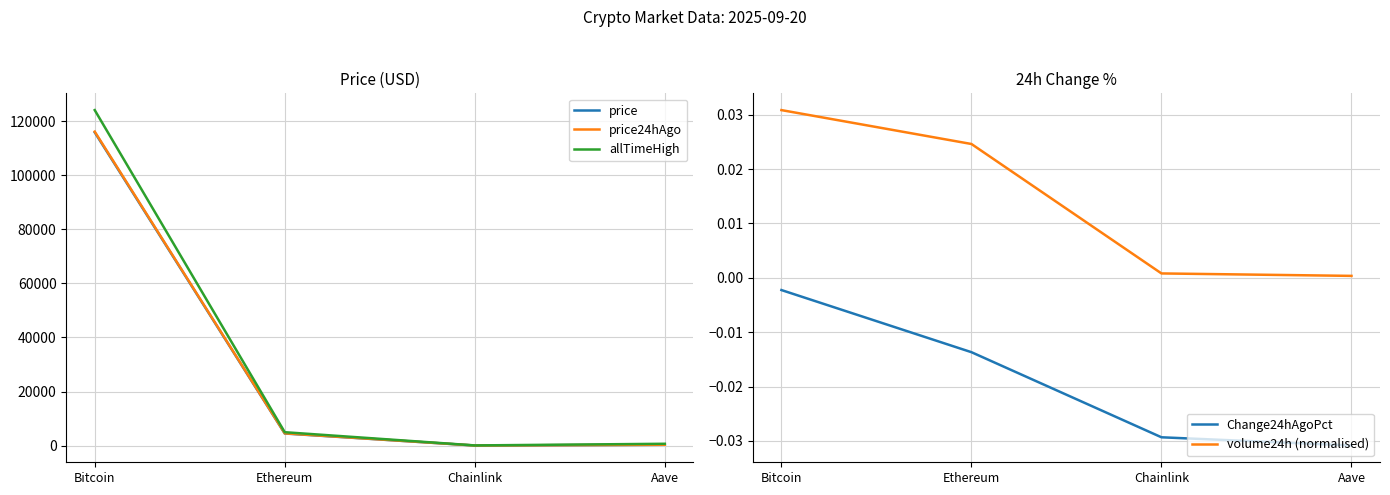

At Aave, list the series in order from smallest to largest.

Change24hAgoPct, volume24h (normalised), price, price24hAgo, allTimeHigh